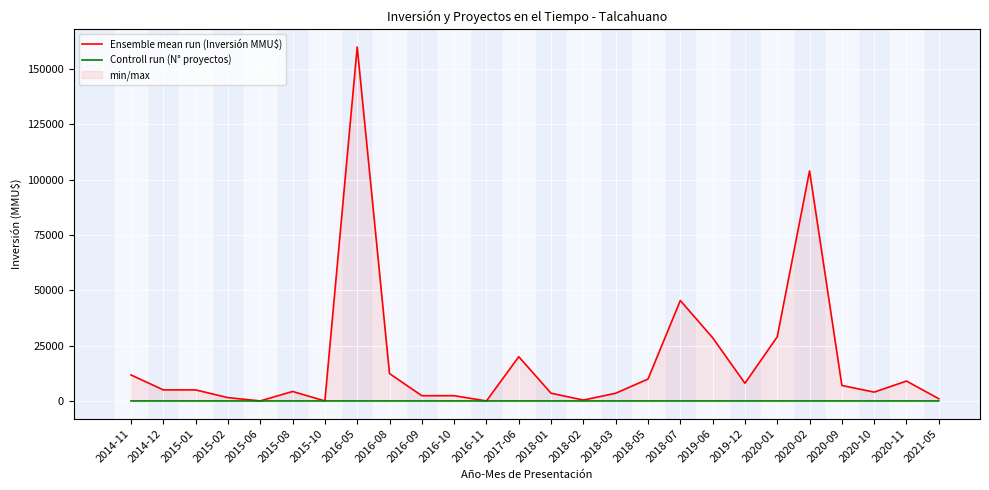

How many series are shown in this chart?

2